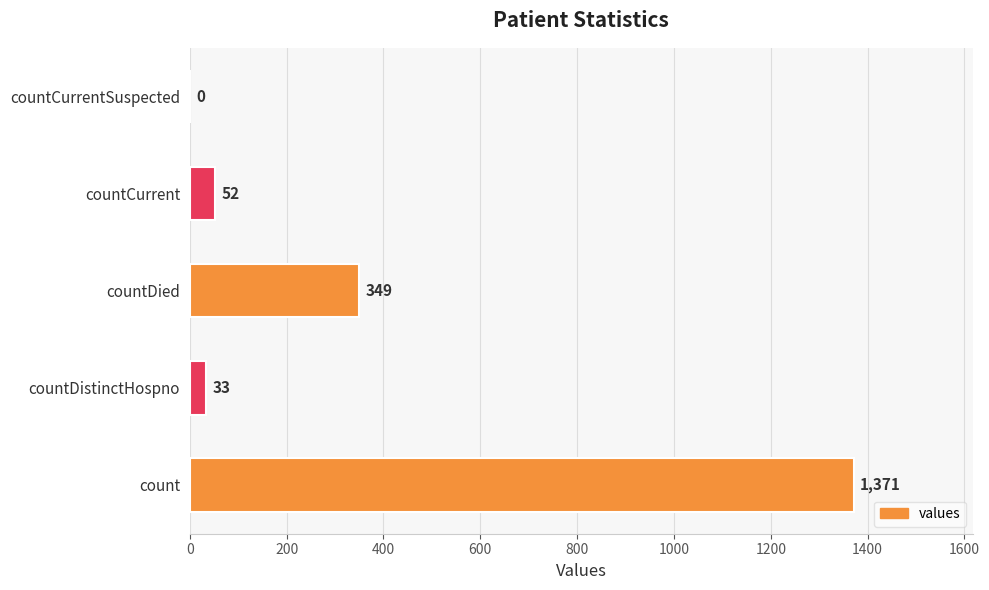

How many categories are shown in the chart?

5